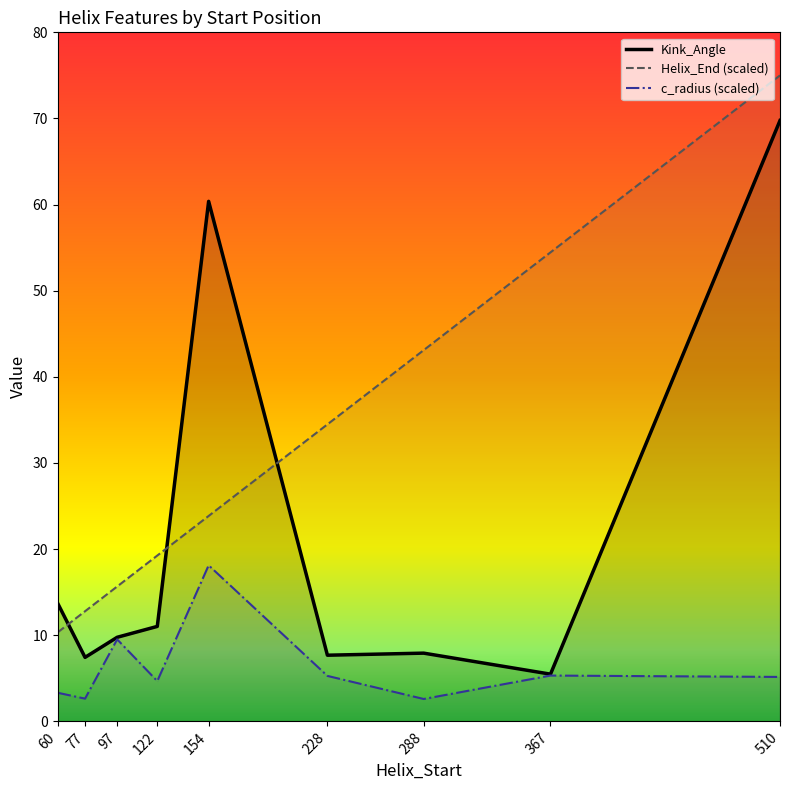

At which category is the sum across all series the highest?

510